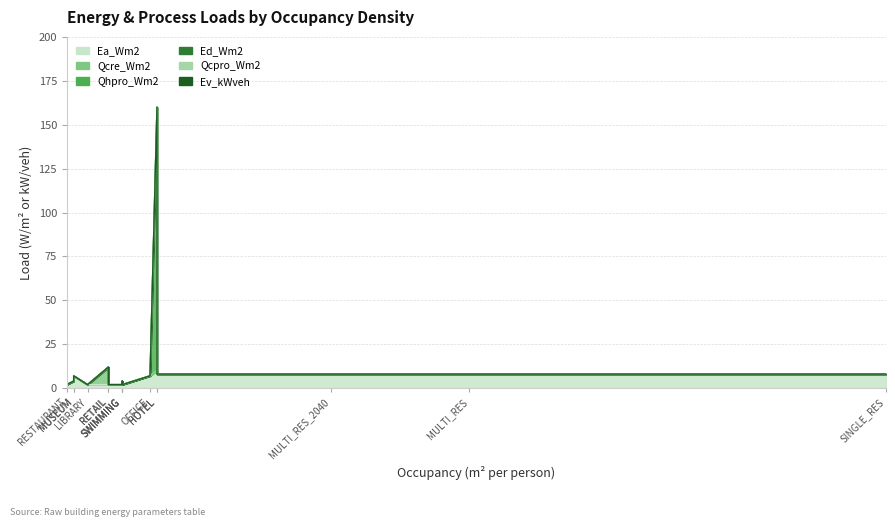

Is it true that Ea_Wm2 equals 12 at HOTEL?

False